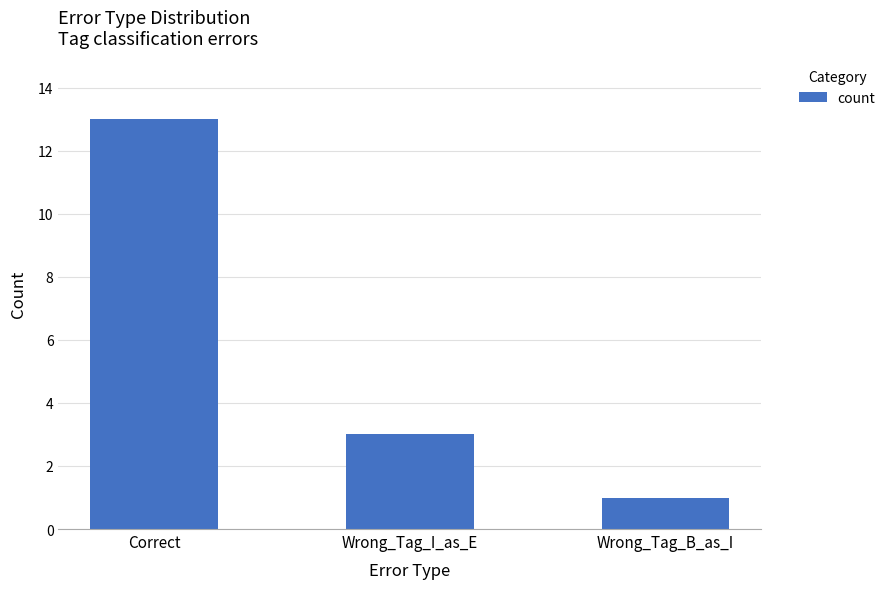

What is the sum of the values at Wrong_Tag_I_as_E and Wrong_Tag_B_as_I?

4